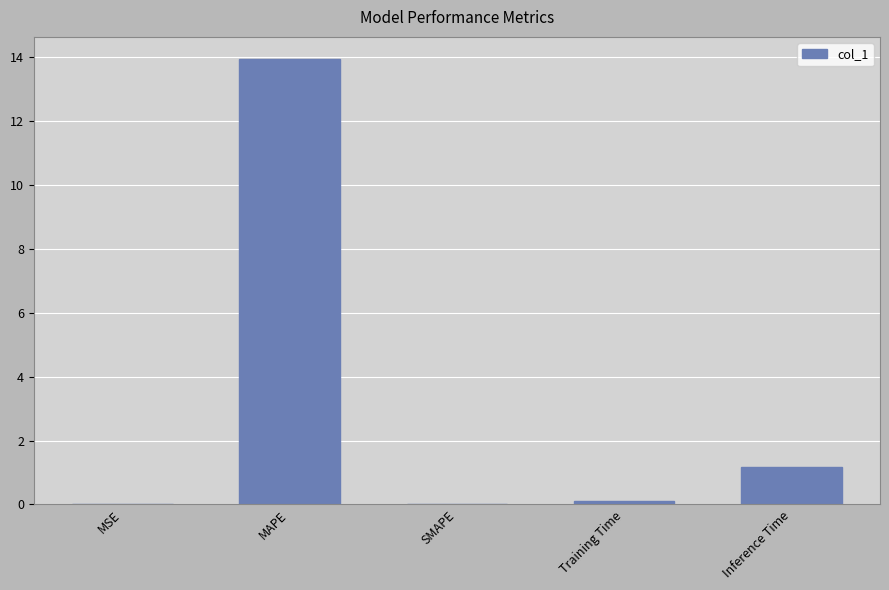

What is the average value?

3.0